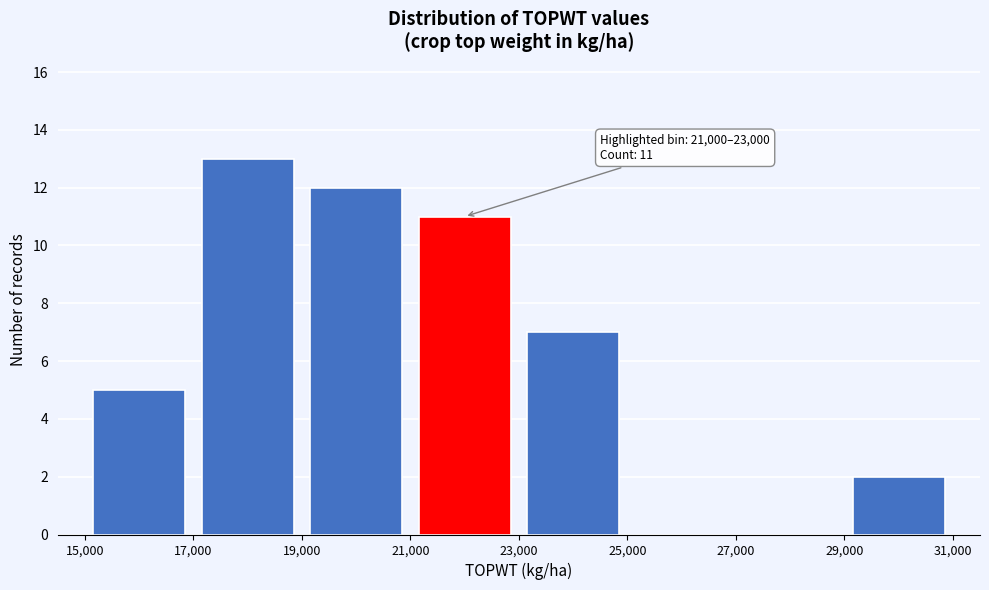

Over which range of the x-axis is the bar tallest?

17,000 to 19,000